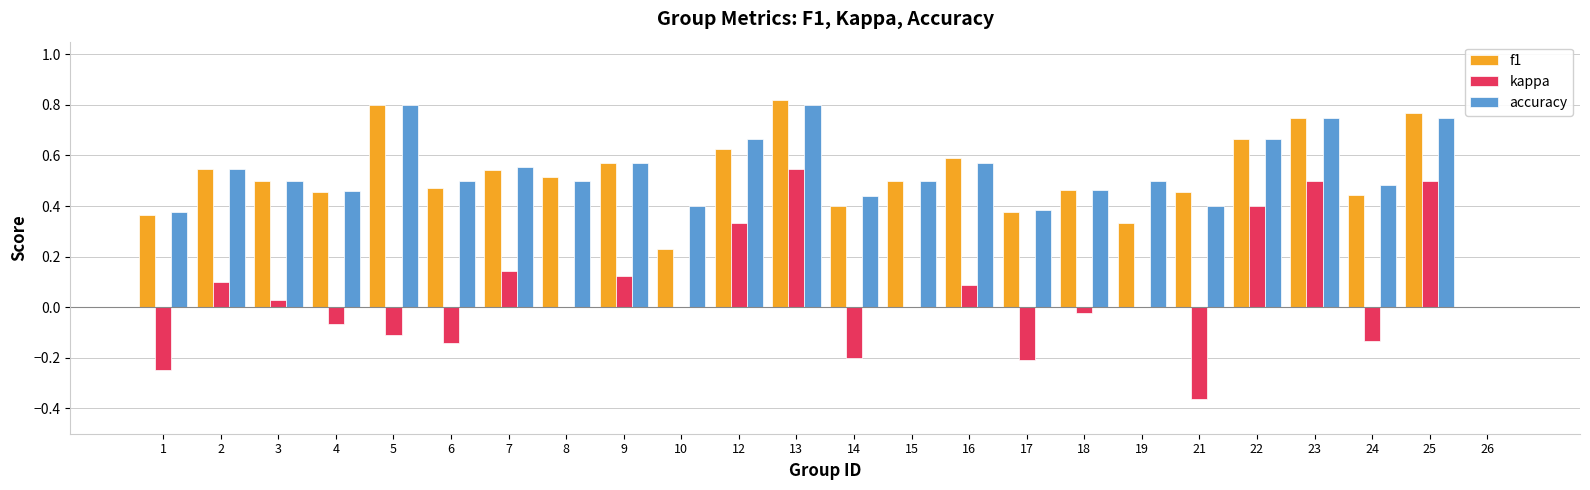

Between 15 and 21, which series saw the biggest shift?

kappa